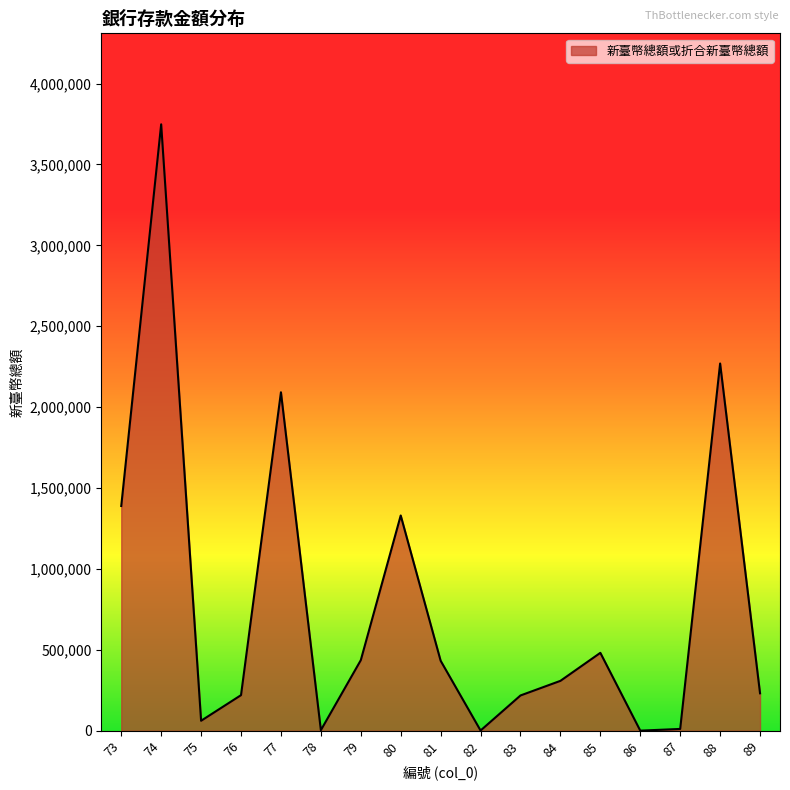

At which label does the data first exceed 308807?

73